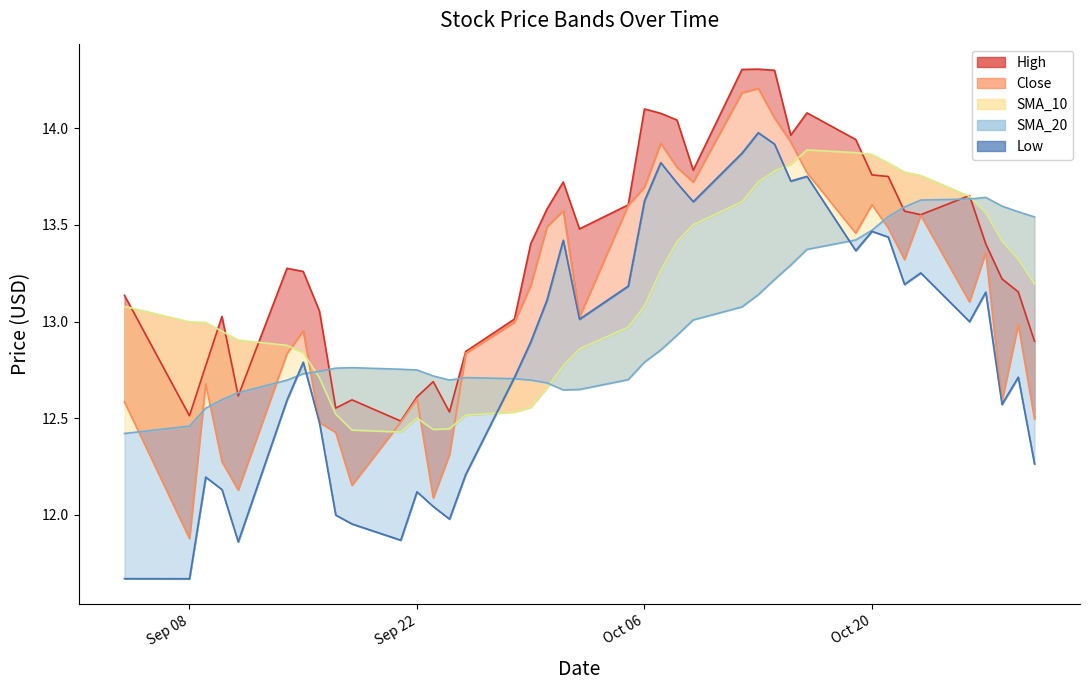

What are all the series names shown in the legend?

Close, High, Low, SMA_10, SMA_20